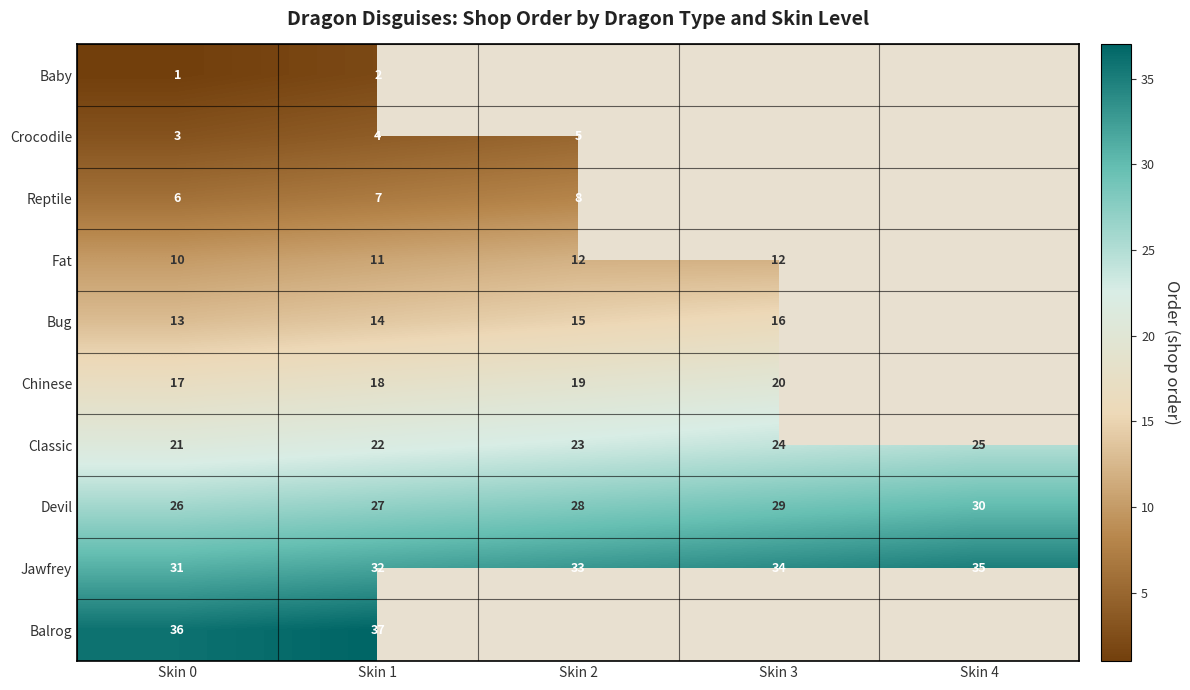

Is it true that Devil equals 6.5 at Skin 4?

False